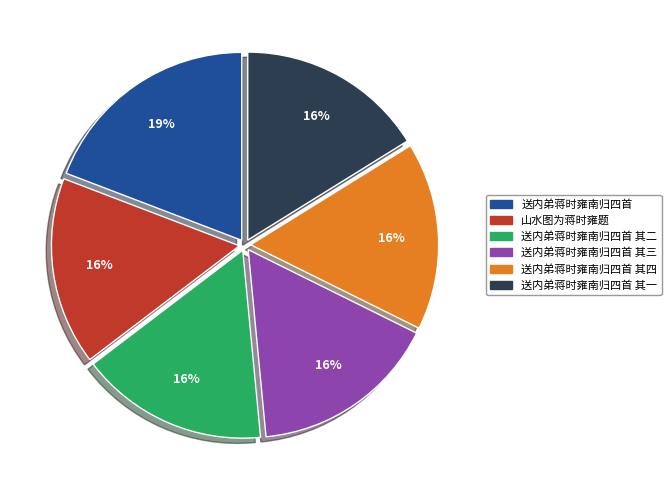

Count the number of slices in the pie.

6